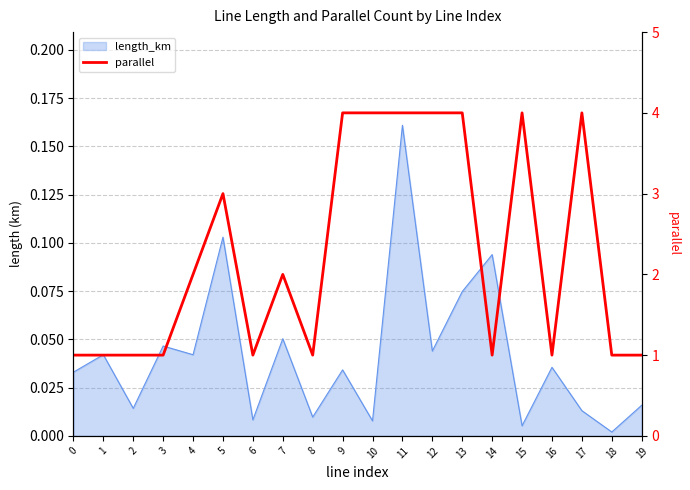

List the labels in order of value, largest first.

9, 10, 11, 12, 13, 15, 17, 5, 4, 7, 0, 1, 2, 3, 6, 8, 14, 16, 18, 19